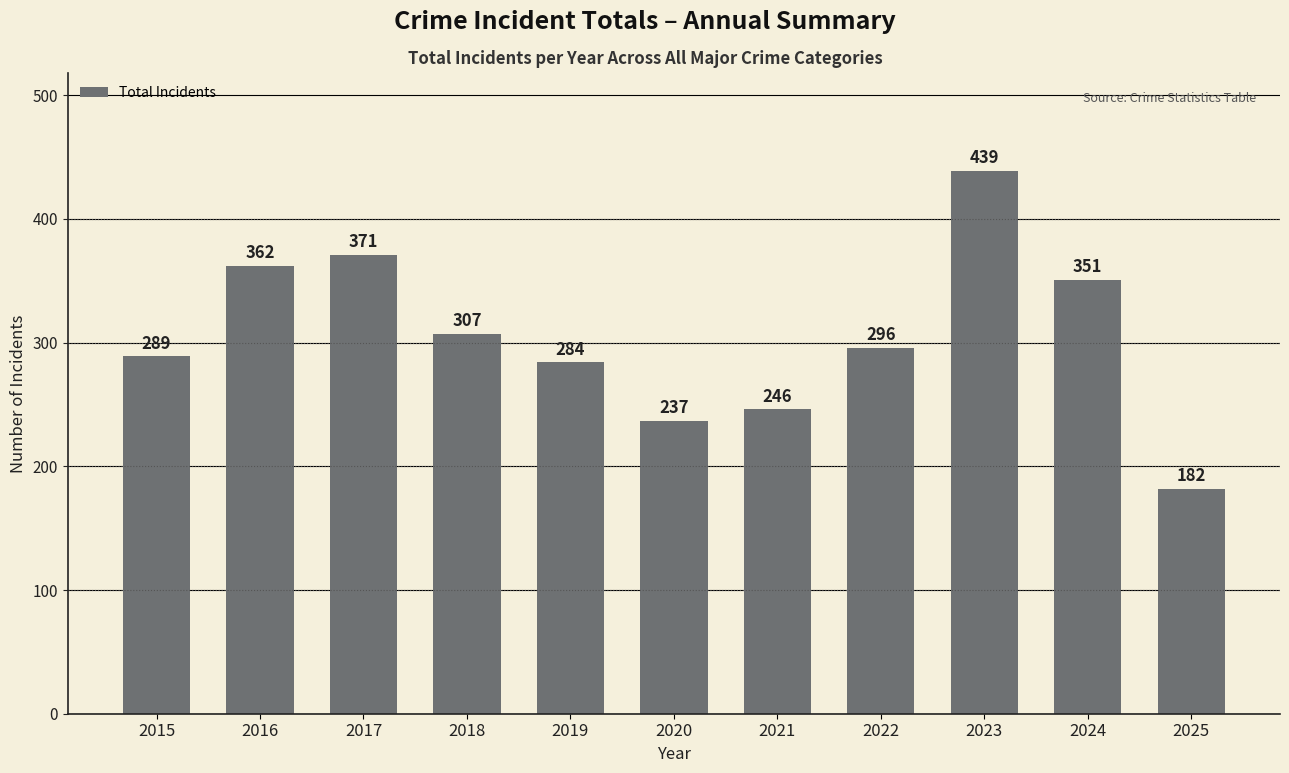

Reading right to left, transcribe all the data shown in this chart.

182	351	439	296	246	237	284	307	371	362	289